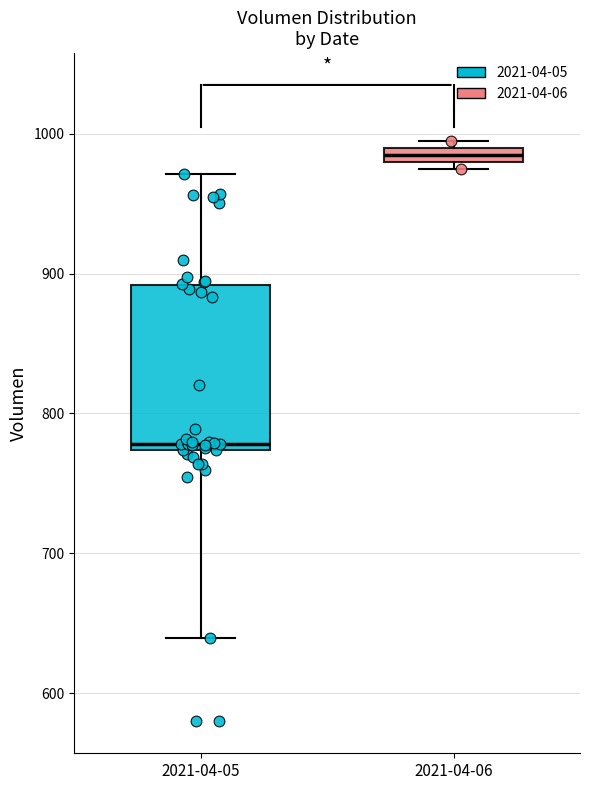

Which box has the highest median line?

2021-04-06